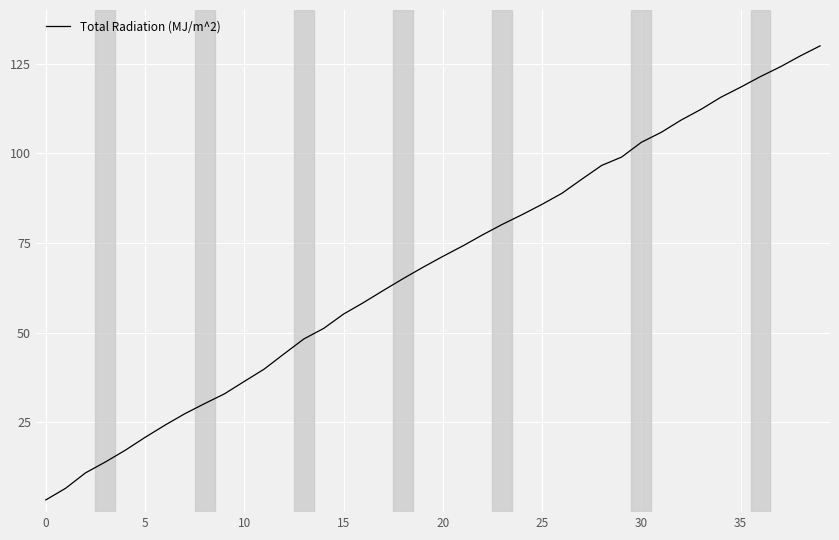

What is the difference between the maximum and minimum values?

126.6